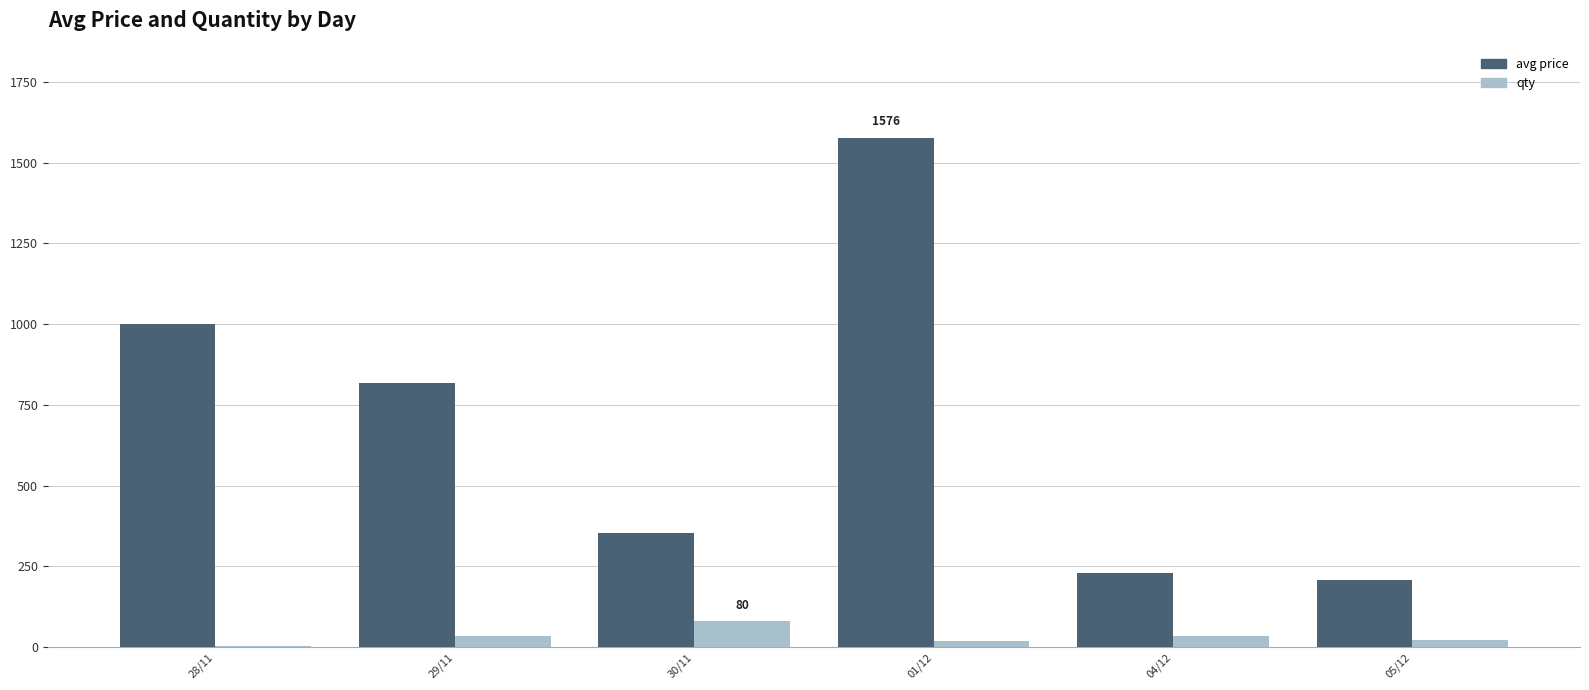

What is the maximum value shown in the chart?

1576